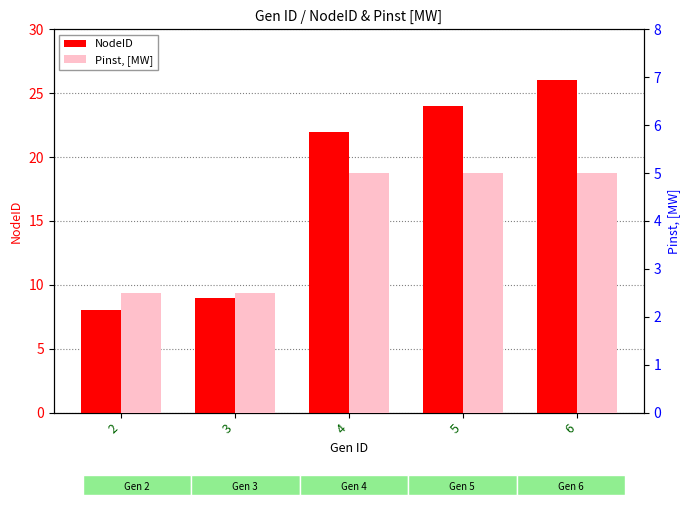

Is it true that NodeID equals 8.0 at 2?

True